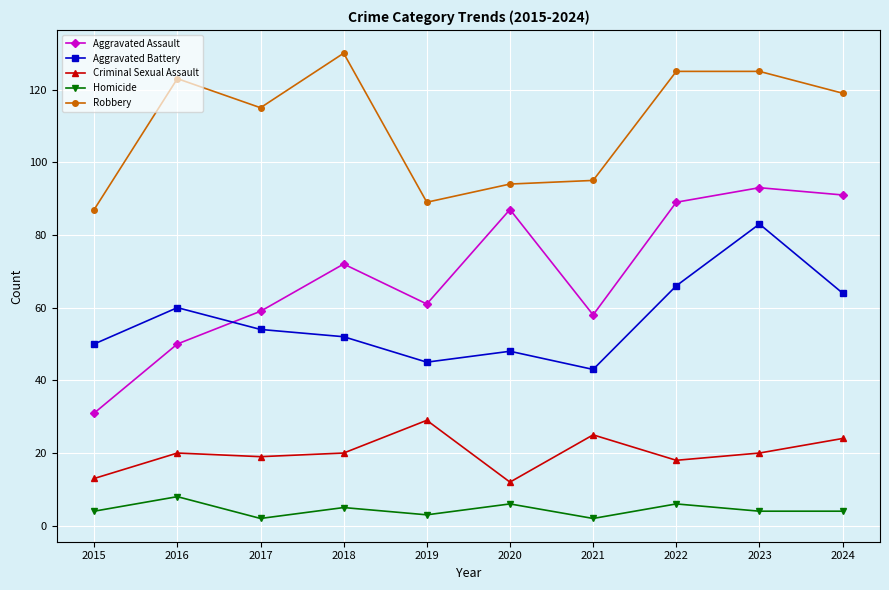

What is the approximate value of Aggravated Battery at 2017, to the nearest 5?

55